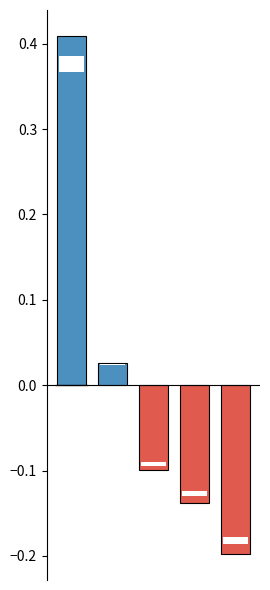

Which label corresponds to the smallest value in the chart?

Industrials